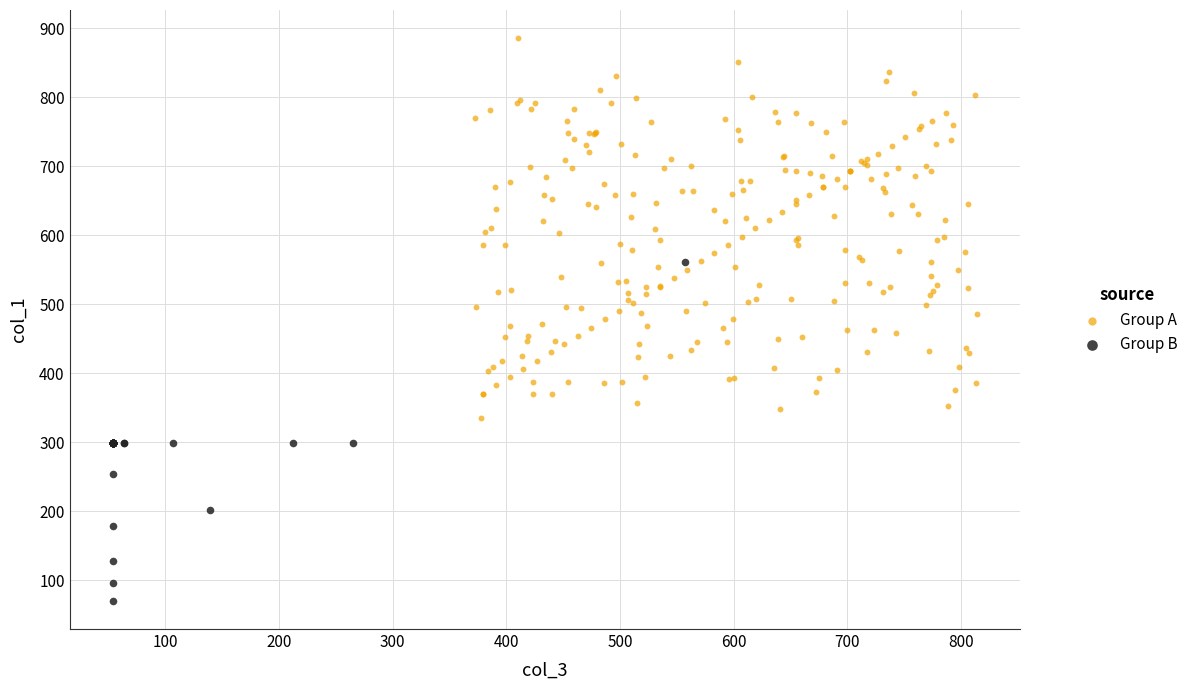

What are all the series names shown in the legend?

Group A, Group B